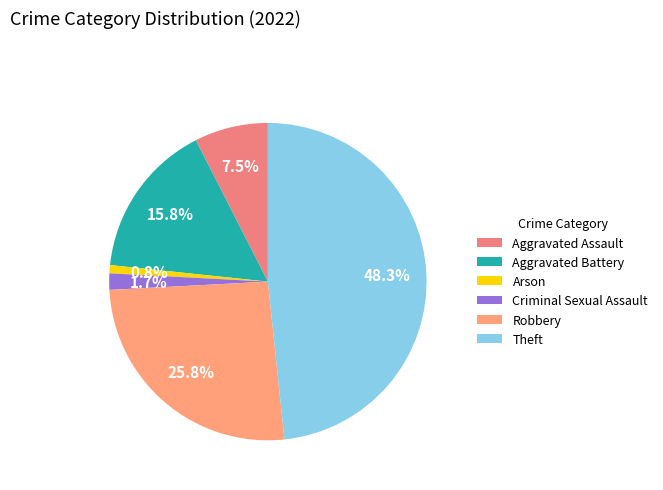

To the nearest percent, what is the difference between the Arson and Aggravated Battery slice percentages?

15%